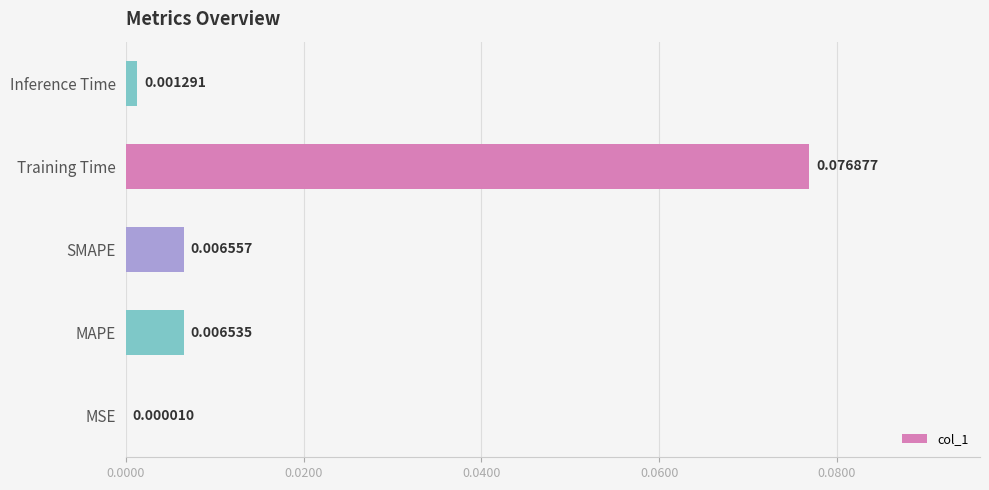

Between Inference Time and SMAPE, which is larger?

SMAPE